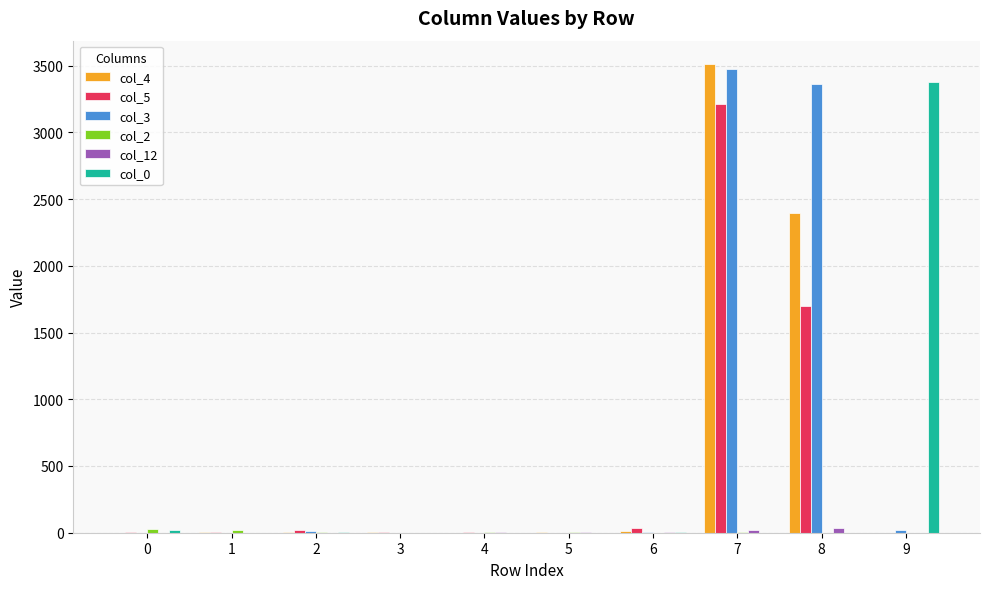

At which category is the sum across all series the highest?

7